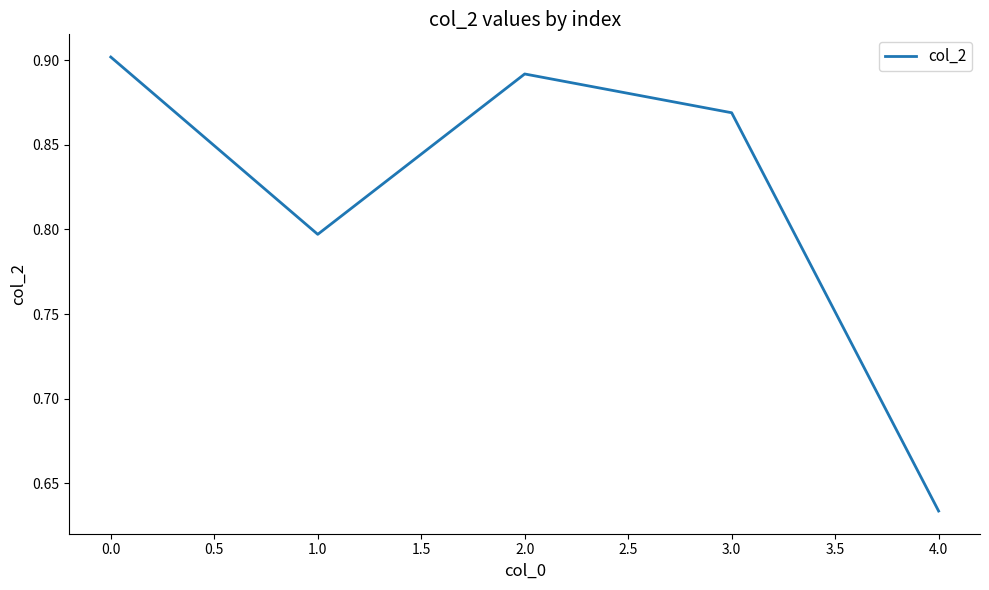

Rank the categories by value from lowest to highest.

4.0, 1.0, 3.0, 2.0, 0.0